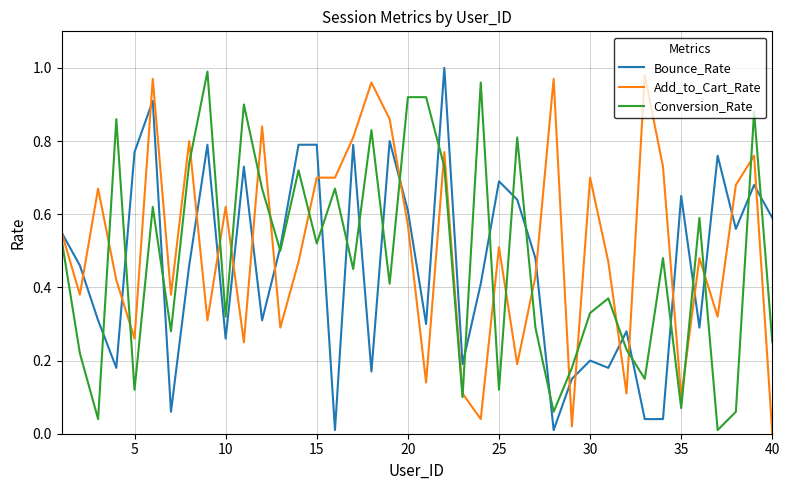

How many lines are shown in the chart?

3